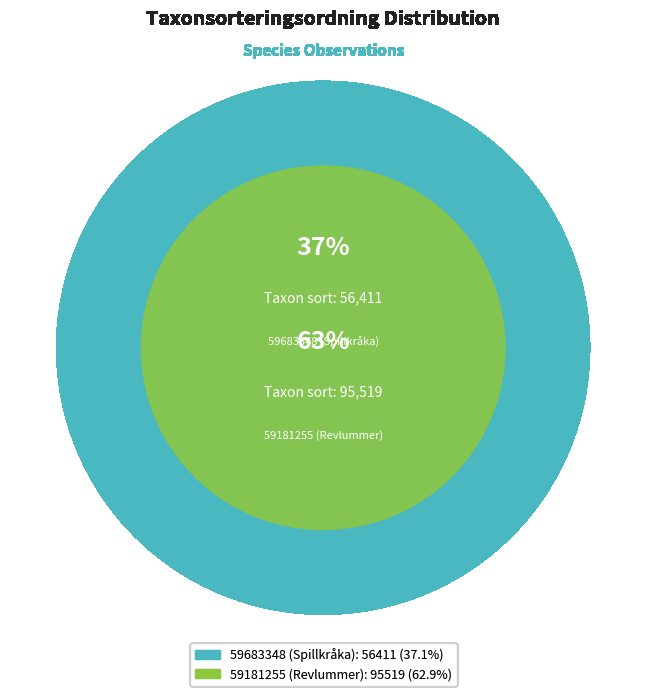

Is it true that 59683348 (Spillkråka) is 27% of the pie?

False